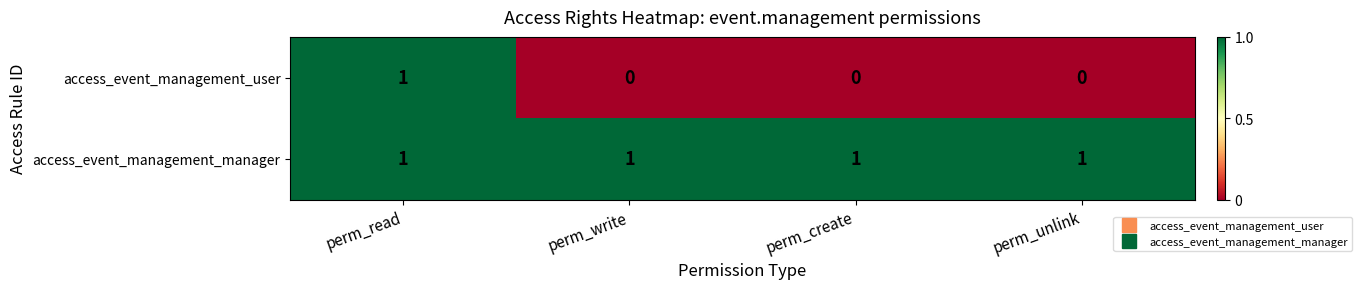

Reading left to right, list all the values displayed in this chart.

access_event_management_user: perm_read=1	perm_write=0	perm_create=0	perm_unlink=0
access_event_management_manager: perm_read=1	perm_write=1	perm_create=1	perm_unlink=1